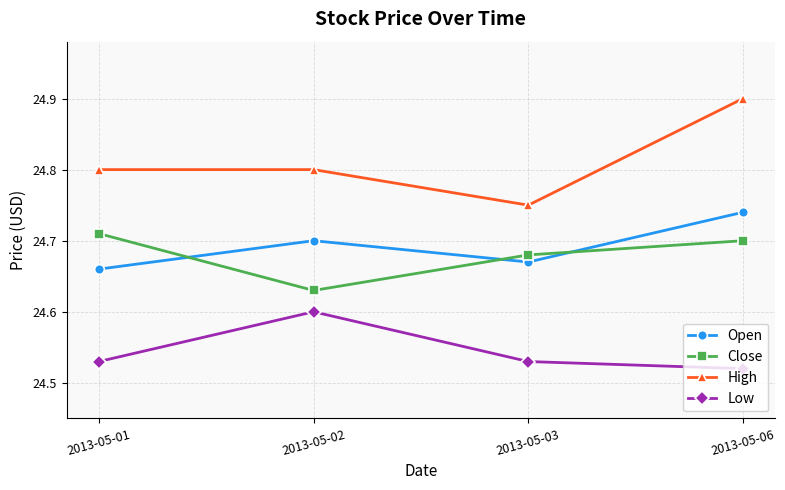

Does the chart have visible grid lines?

Yes